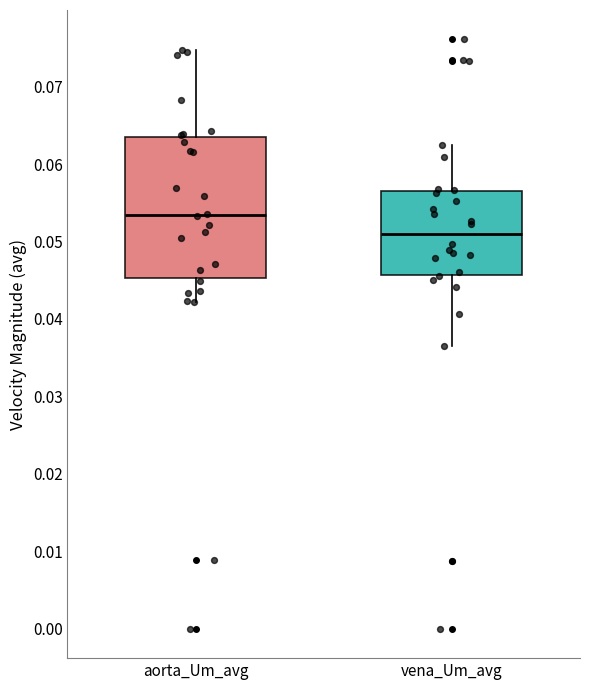

Reading left to right, transcribe this box plot: for each box, give where its median line is, the range the box spans, and where its two whiskers end, as read against the y-axis. The values are not printed on the chart, so give them approximately, as read against the axis.

aorta_Um_avg: median 0.053, box 0.045 to 0.064, whiskers 0.042 to 0.075
vena_Um_avg: median 0.051, box 0.046 to 0.057, whiskers 0.037 to 0.062